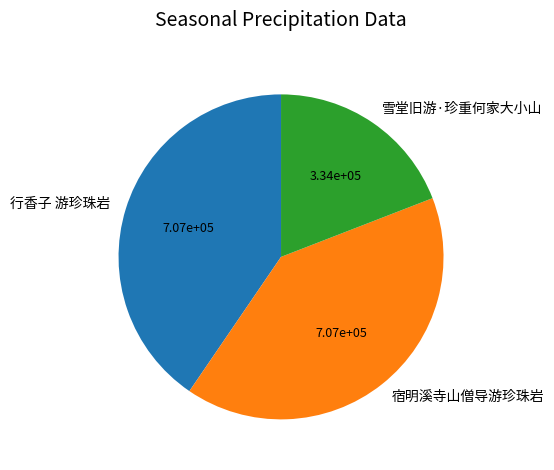

How many slices are in this pie chart?

3